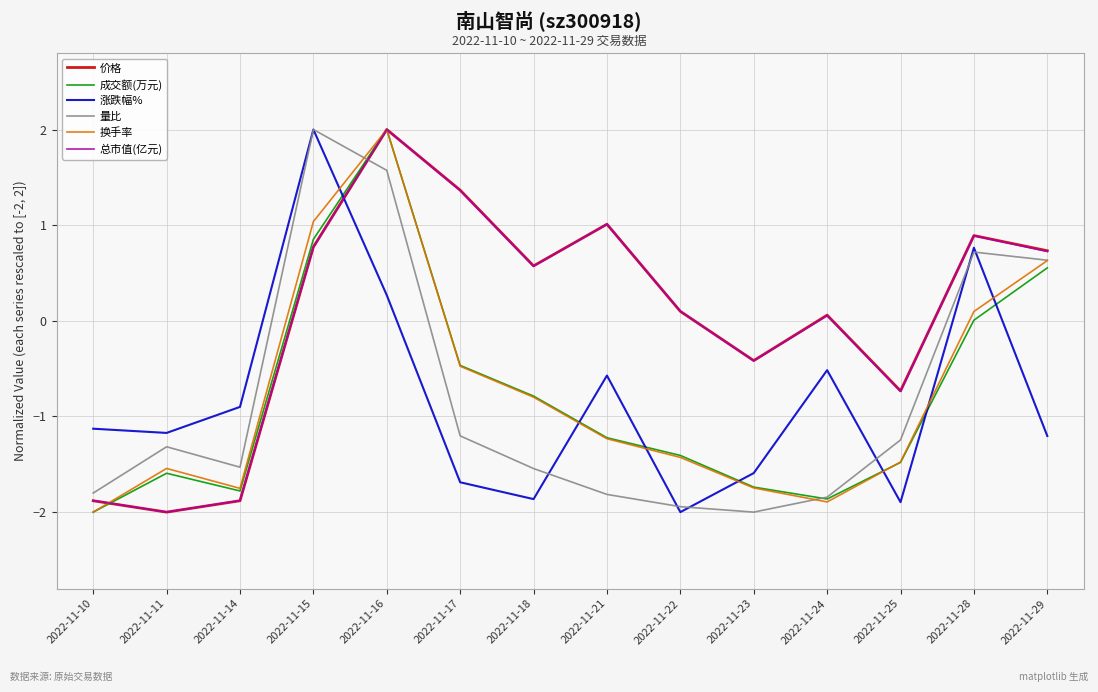

Is the value of 成交额(万元) at 2022-11-22 greater than the value of 量比 at 2022-11-17?

No